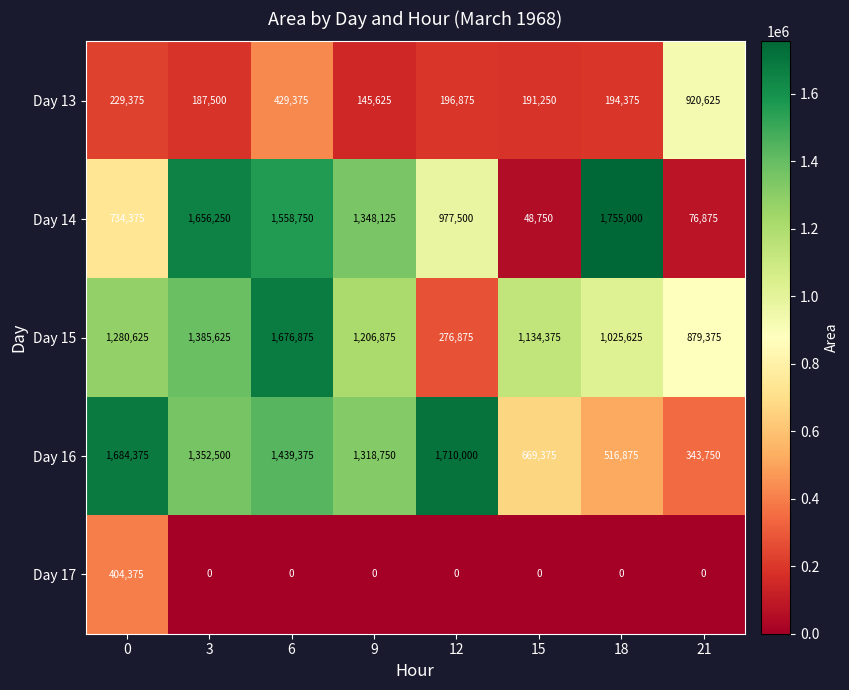

True or false: Day 17 has a value of -242056 at 3.

False